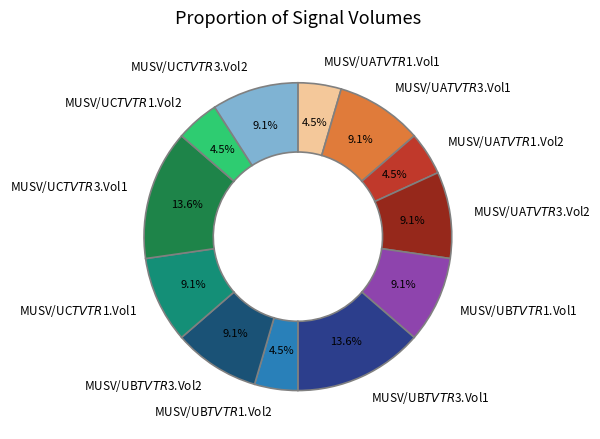

What is the total percentage of MUSV/UA$TVTR$3.Vol1 and MUSV/UB$TVTR$1.Vol1?

18.2%